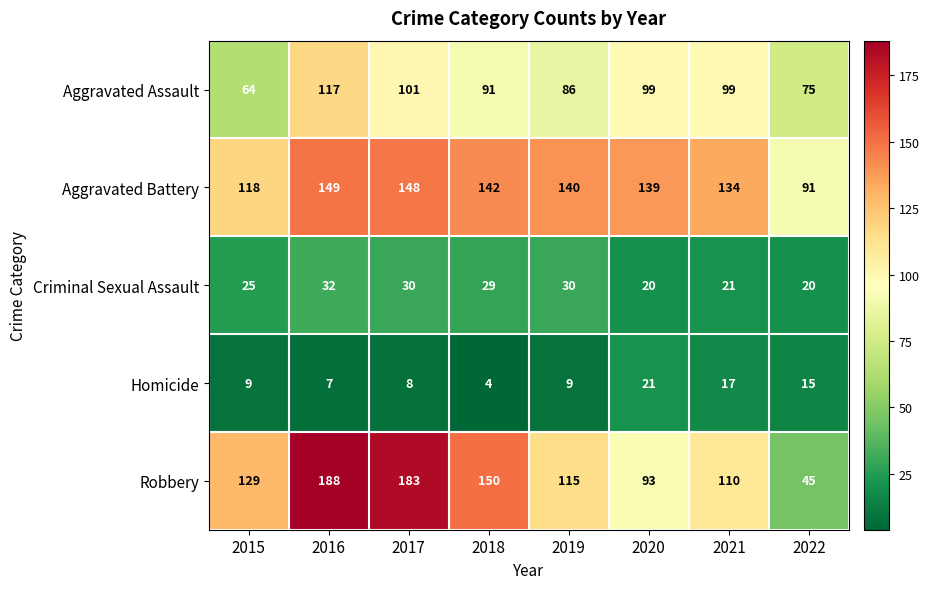

Which series has the largest total across all categories?

Aggravated Battery